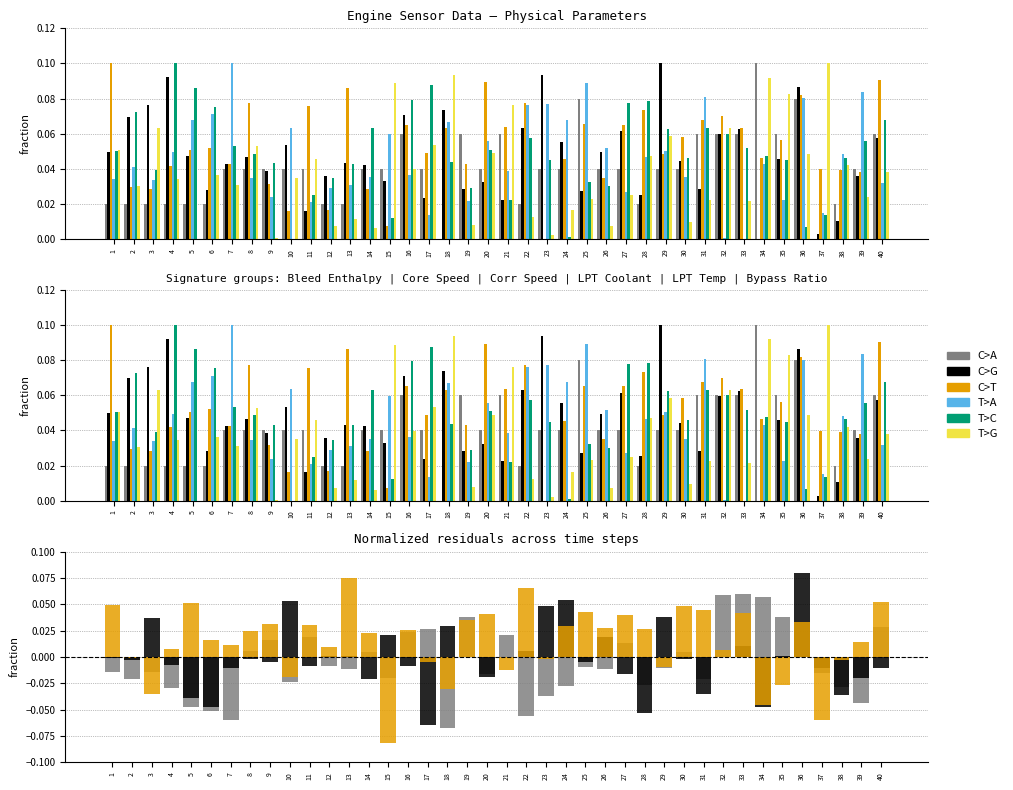

Reading right to left, extract all data points from this chart.

C>A: 40=0.1	39=0.0	38=0.0	37=0.0	36=0.1	35=0.1	34=0.1	33=0.1	32=0.1	31=0.1	30=0.0	29=0.0	28=0.0	27=0.0	26=0.0	25=0.1	24=0.0	23=0.0	22=0.0	21=0.1	20=0.0	19=0.1	18=0.0	17=0.0	16=0.1	15=0.0	14=0.0	13=0.0	12=0.0	11=0.0	10=0.0	9=0.0	8=0.0	7=0.0	6=0.0	5=0.0	4=0.0	3=0.0	2=0.0	1=0.0
C>G: 40=0.1	39=0.0	38=0.0	37=0.0	36=0.1	35=0.0	34=0.0	33=0.1	32=0.1	31=0.0	30=0.0	29=0.1	28=0.0	27=0.1	26=0.0	25=0.0	24=0.1	23=0.1	22=0.1	21=0.0	20=0.0	19=0.0	18=0.1	17=0.0	16=0.1	15=0.0	14=0.0	13=0.0	12=0.0	11=0.0	10=0.1	9=0.0	8=0.0	7=0.0	6=0.0	5=0.0	4=0.1	3=0.1	2=0.1	1=0.0
C>T: 40=0.1	39=0.0	38=0.0	37=0.0	36=0.1	35=0.1	34=0.0	33=0.1	32=0.1	31=0.1	30=0.1	29=0.0	28=0.1	27=0.1	26=0.0	25=0.1	24=0.0	23=0.0	22=0.1	21=0.1	20=0.1	19=0.0	18=0.1	17=0.0	16=0.1	15=0.0	14=0.0	13=0.1	12=0.0	11=0.1	10=0.0	9=0.0	8=0.1	7=0.0	6=0.1	5=0.1	4=0.0	3=0.0	2=0.0	1=0.1
T>A: 40=0.0	39=0.1	38=0.0	37=0.0	36=0.1	35=0.0	34=0.0	33=0.0	32=0.0	31=0.1	30=0.0	29=0.1	28=0.0	27=0.0	26=0.1	25=0.1	24=0.1	23=0.1	22=0.1	21=0.0	20=0.1	19=0.0	18=0.1	17=0.0	16=0.0	15=0.1	14=0.0	13=0.0	12=0.0	11=0.0	10=0.1	9=0.0	8=0.0	7=0.1	6=0.1	5=0.1	4=0.0	3=0.0	2=0.0	1=0.0
T>C: 40=0.1	39=0.1	38=0.0	37=0.0	36=0.0	35=0.0	34=0.0	33=0.1	32=0.1	31=0.1	30=0.0	29=0.1	28=0.1	27=0.1	26=0.0	25=0.0	24=0.0	23=0.0	22=0.1	21=0.0	20=0.1	19=0.0	18=0.0	17=0.1	16=0.1	15=0.0	14=0.1	13=0.0	12=0.0	11=0.0	10=0.0	9=0.0	8=0.0	7=0.1	6=0.1	5=0.1	4=0.1	3=0.0	2=0.1	1=0.1
T>G: 40=0.0	39=0.0	38=0.0	37=0.1	36=0.0	35=0.1	34=0.1	33=0.0	32=0.1	31=0.0	30=0.0	29=0.1	28=0.0	27=0.0	26=0.0	25=0.0	24=0.0	23=0.0	22=0.0	21=0.1	20=0.0	19=0.0	18=0.1	17=0.1	16=0.0	15=0.1	14=0.0	13=0.0	12=0.0	11=0.0	10=0.0	9=0.0	8=0.1	7=0.0	6=0.0	5=0.0	4=0.0	3=0.1	2=0.0	1=0.1